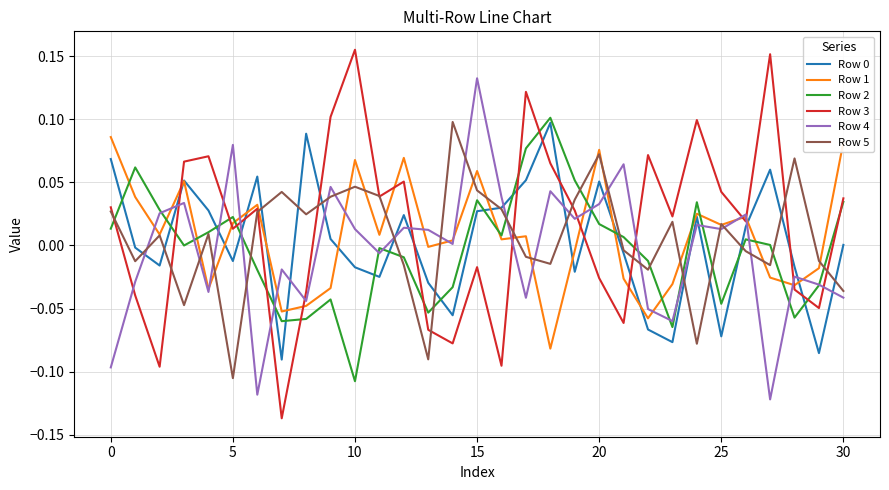

Is this an area chart (filled region under the line)?

No